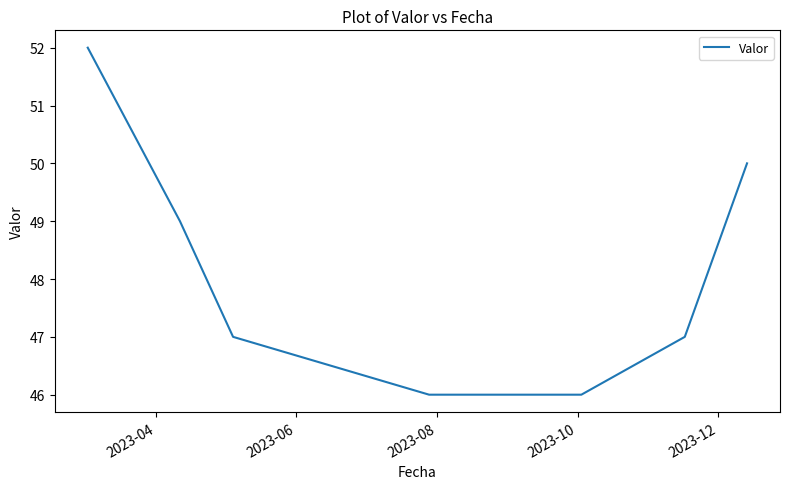

What is the difference between the maximum and second lowest values?

6